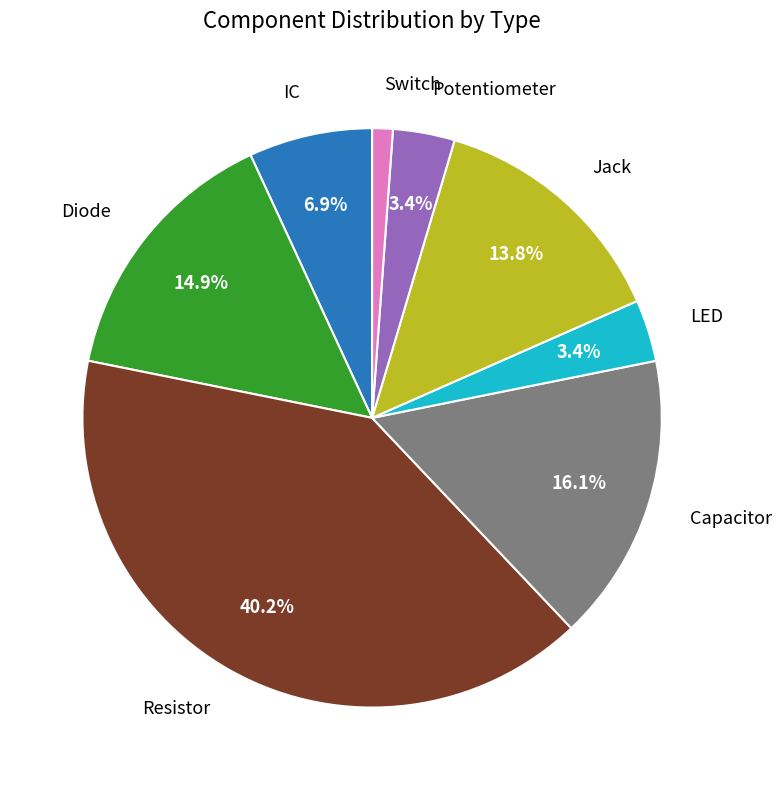

Count the number of slices in the pie.

8